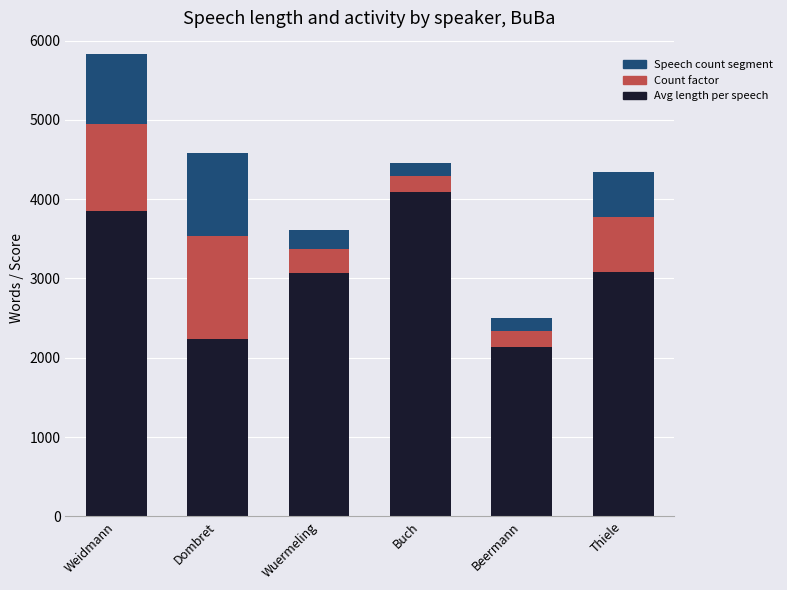

What is the average value of the Avg length per speech series?

3079